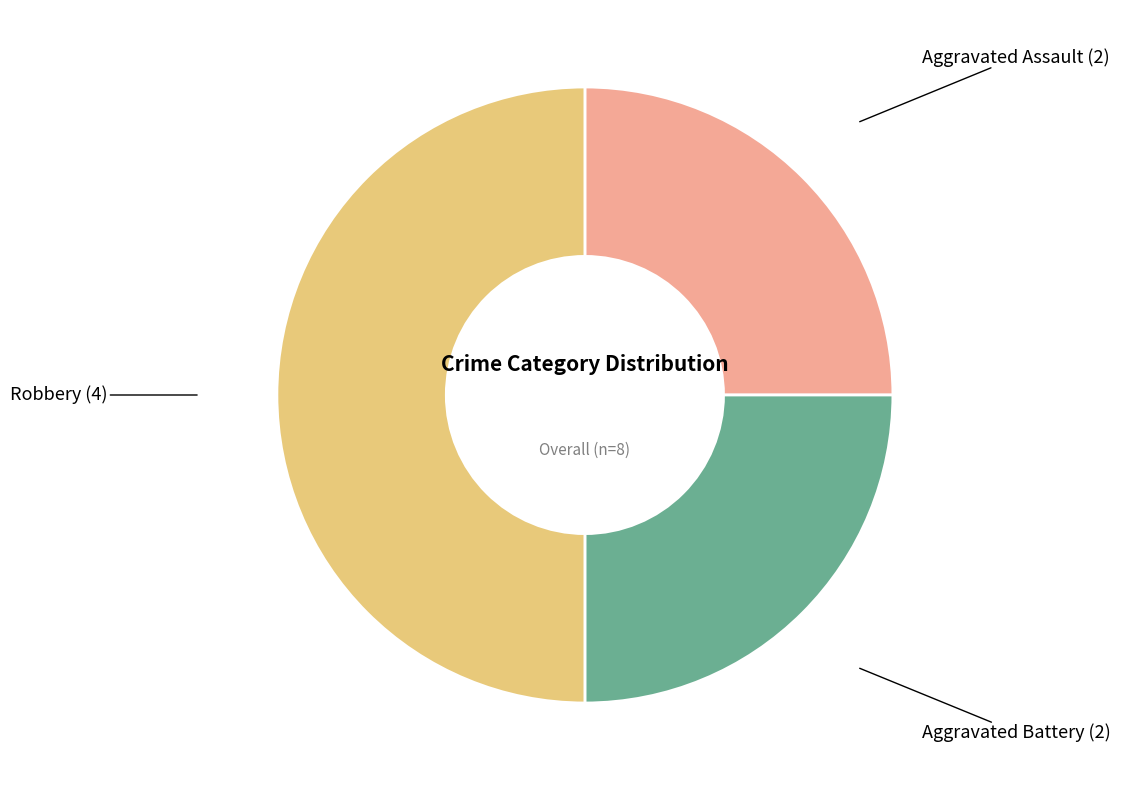

Count the number of slices in the pie.

3